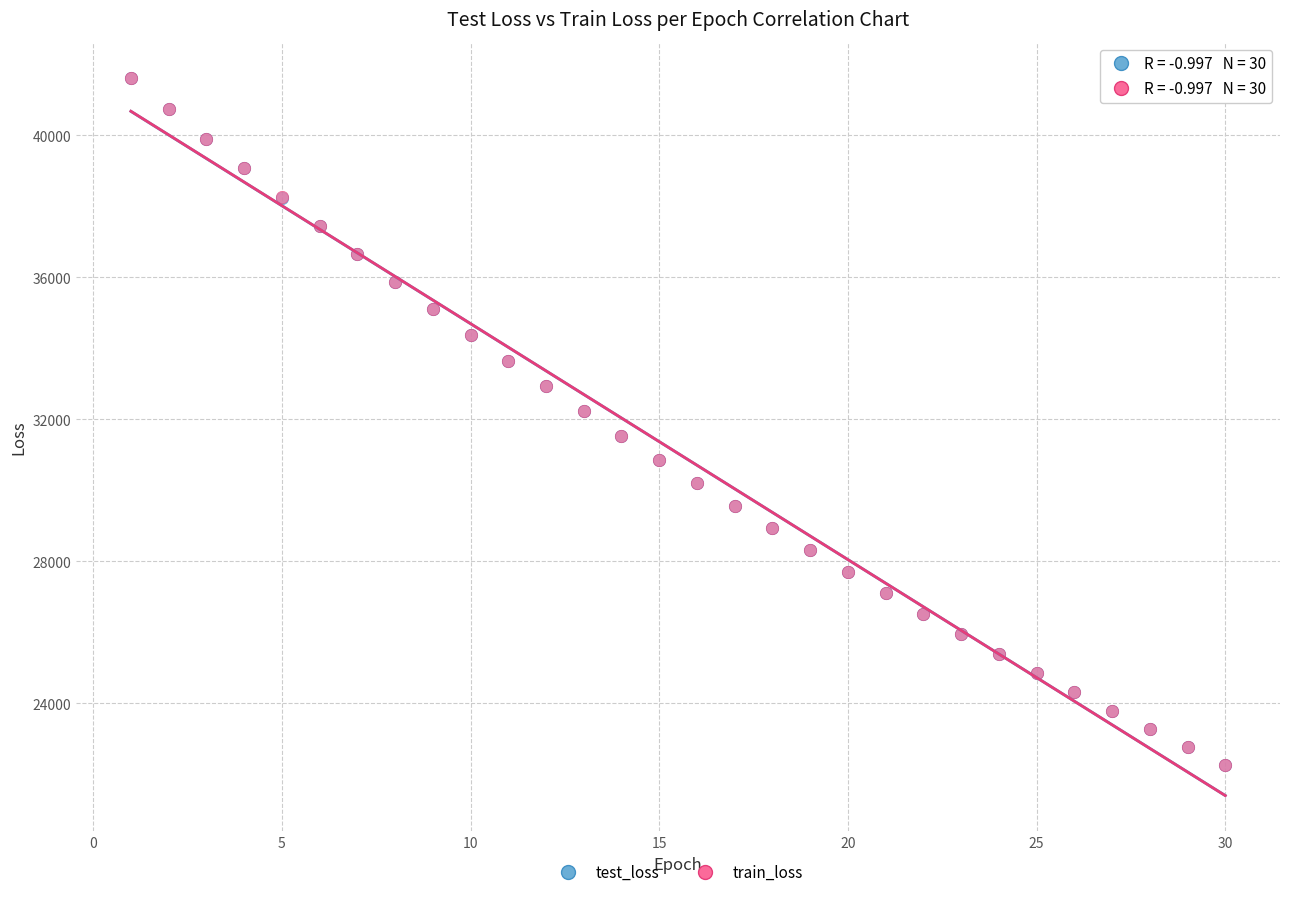

What are all the series names shown in the legend?

test_loss, train_loss